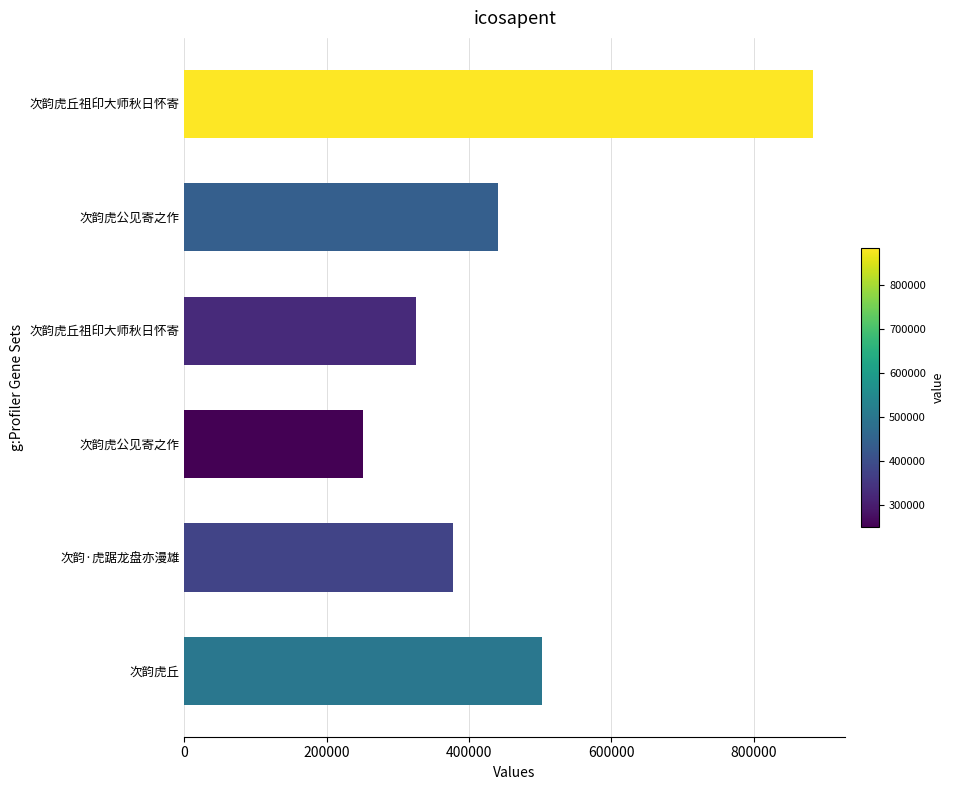

Does the chart contain any negative values?

No